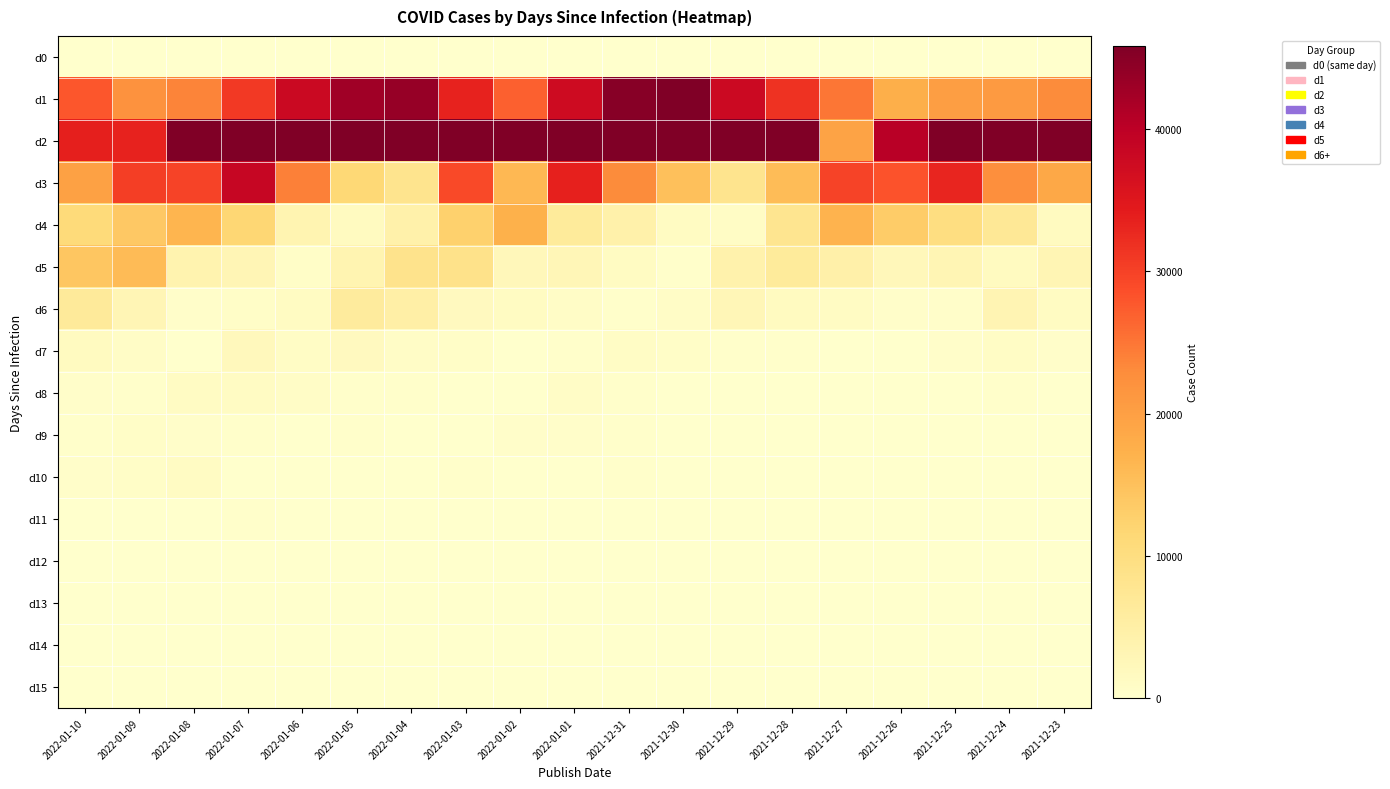

At how many categories does at least one series exceed 51881?

11